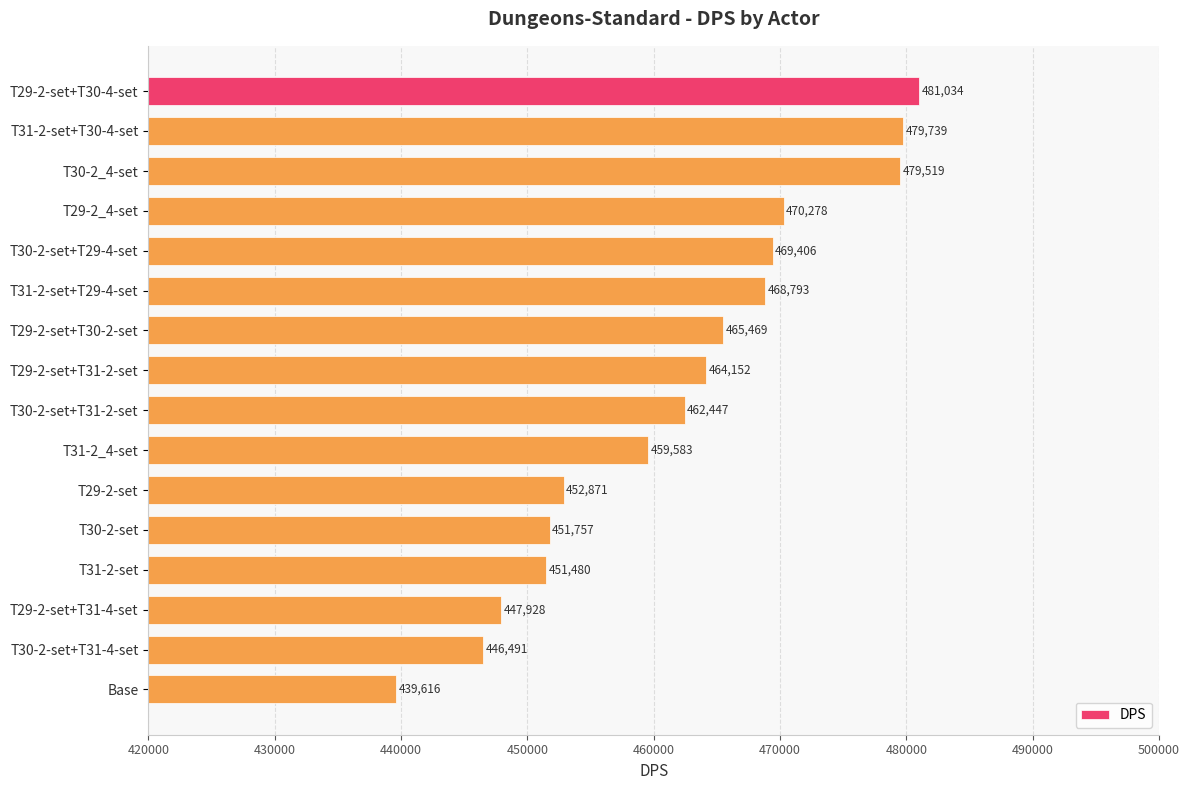

What is the label of the 10th bar from the top?

T31-2_4-set